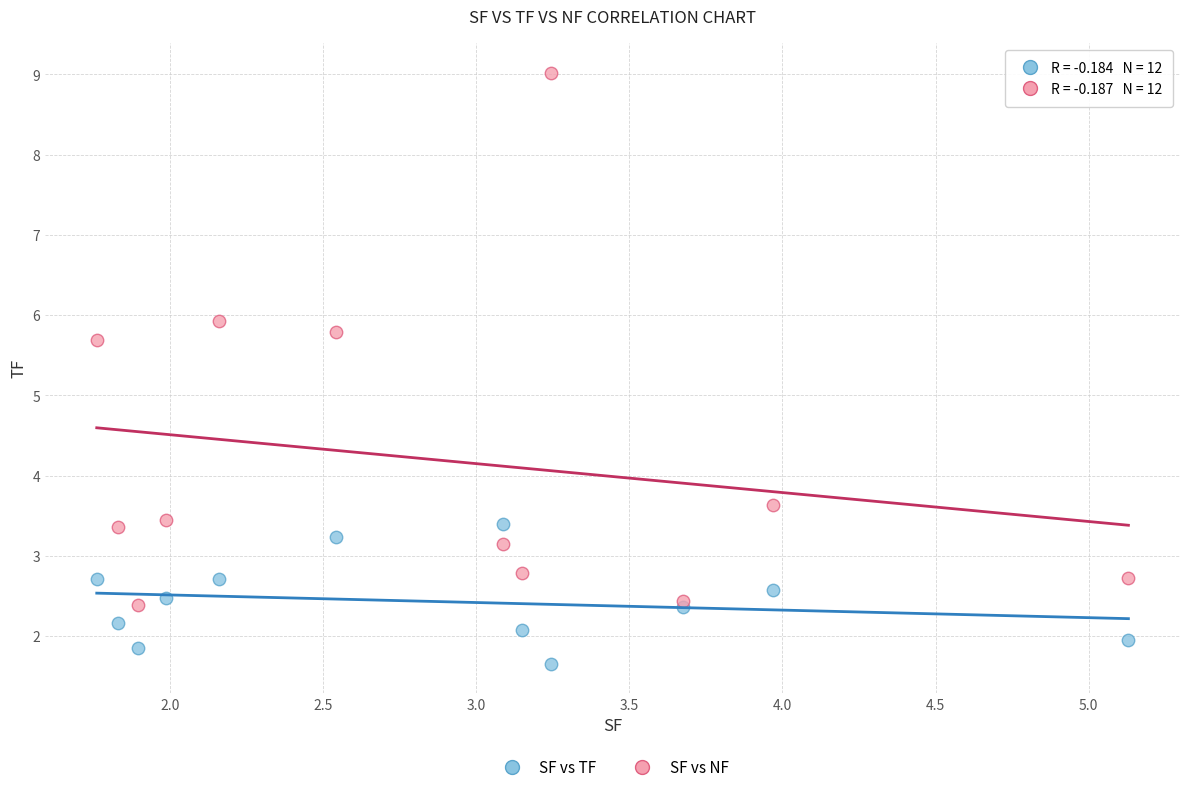

Which series reaches the minimum Y coordinate?

SF vs TF